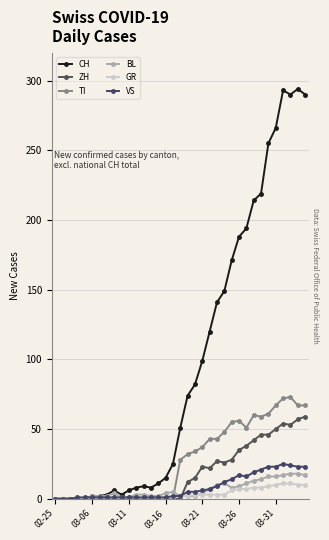

How many lines are shown in the chart?

6